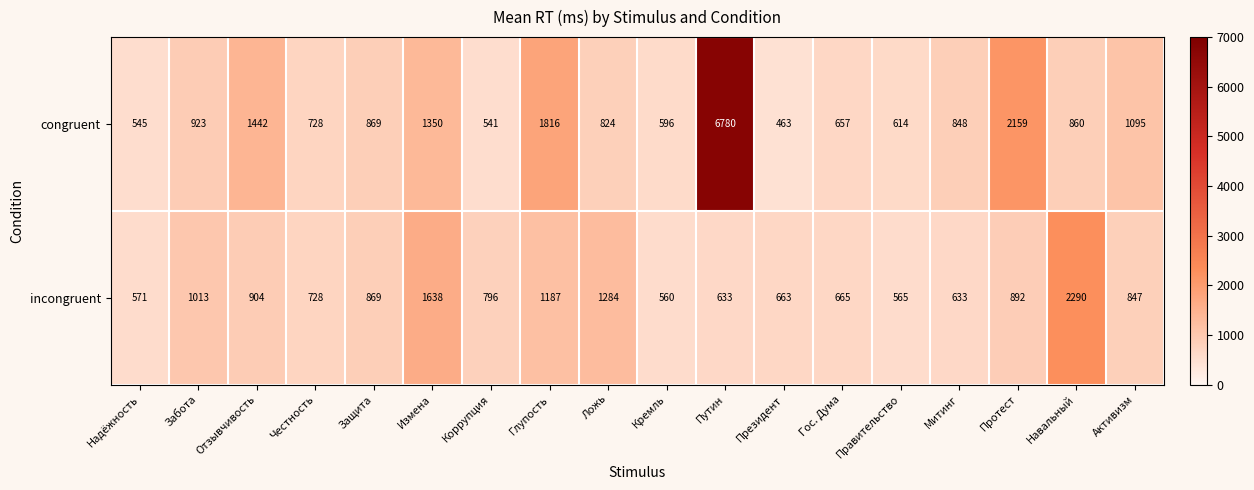

List the series in order of their overall mean, highest first.

congruent, incongruent